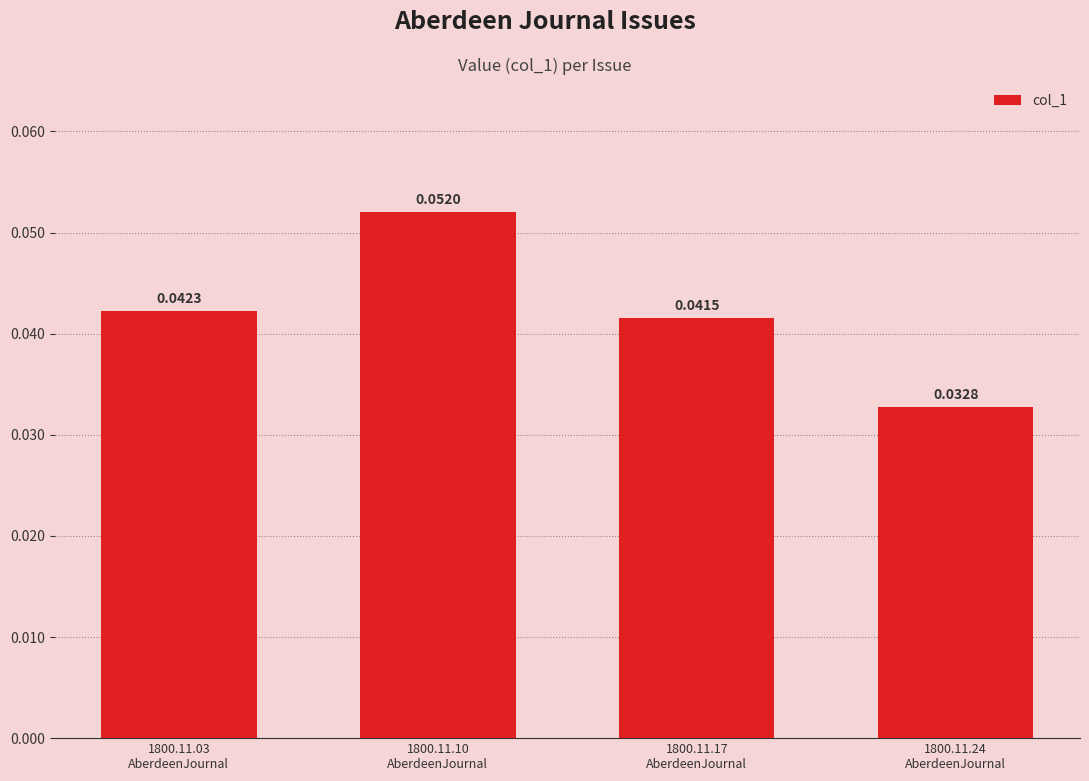

How many distinct data groups are displayed?

1